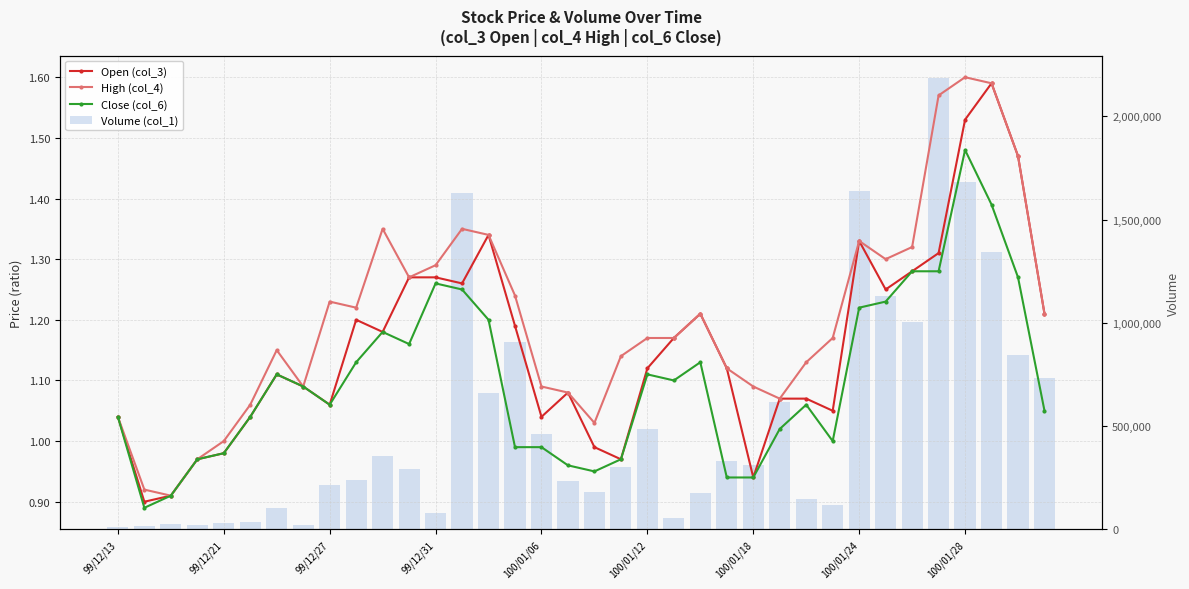

What is the lowest value of the Close (col_6) series?

0.9